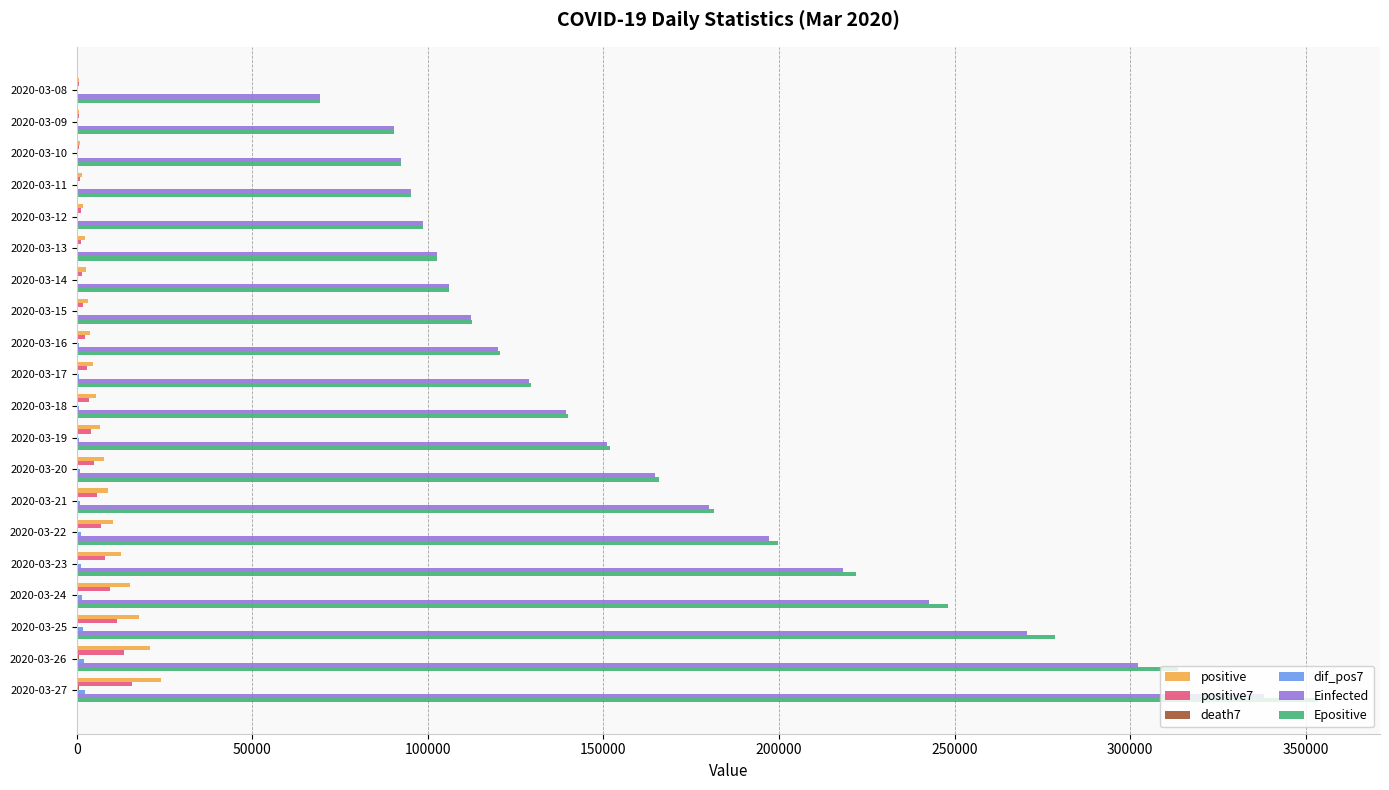

The value of Einfected at 2020-03-19 is 150971.0. True or false?

True